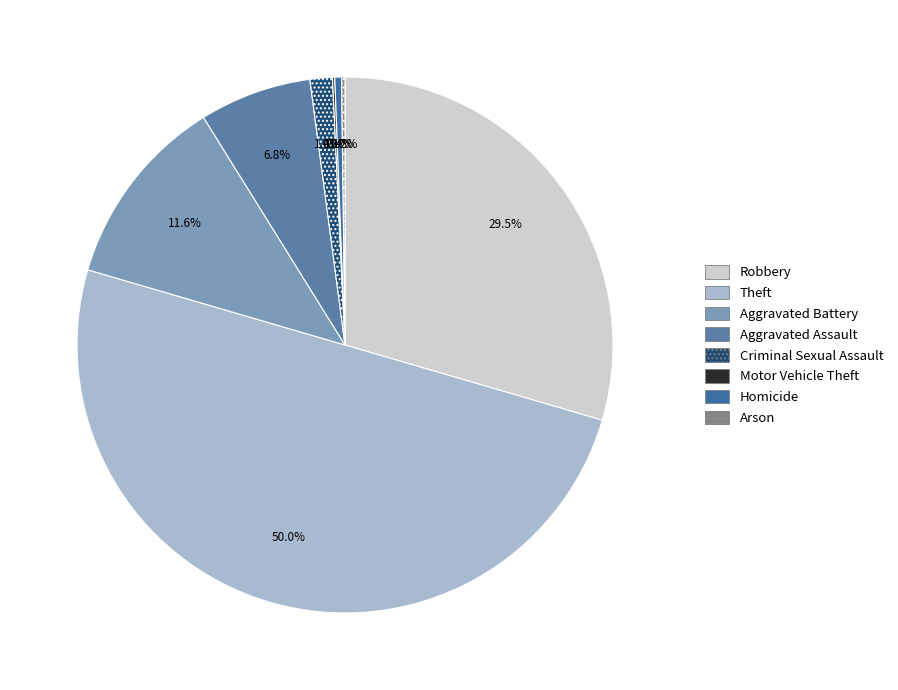

What percentage do Criminal Sexual Assault and Homicide together represent?

1.8%